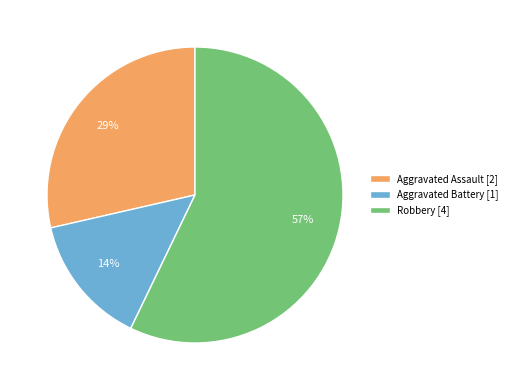

What is the largest slice in the pie chart?

Robbery